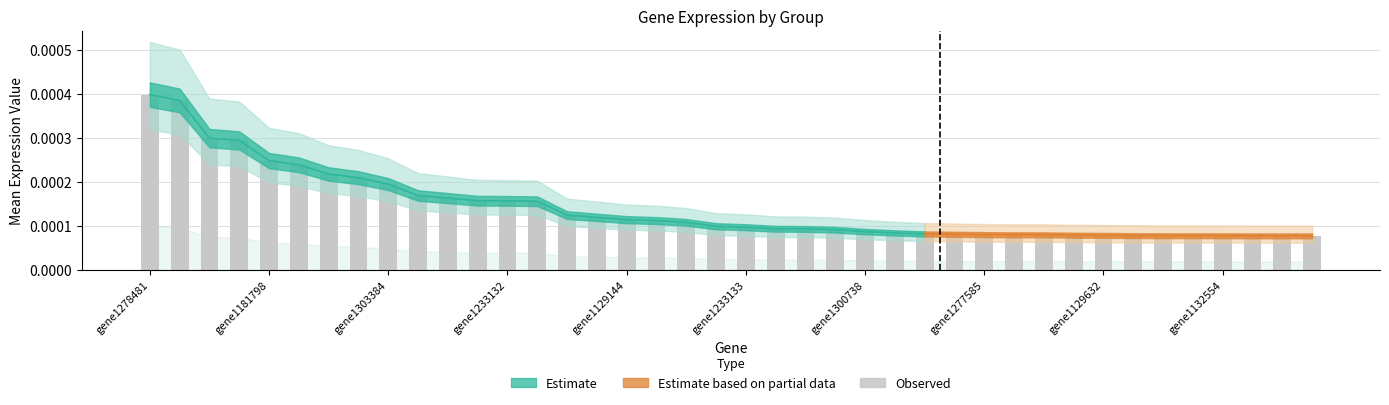

What position from the right is gene111466?

1